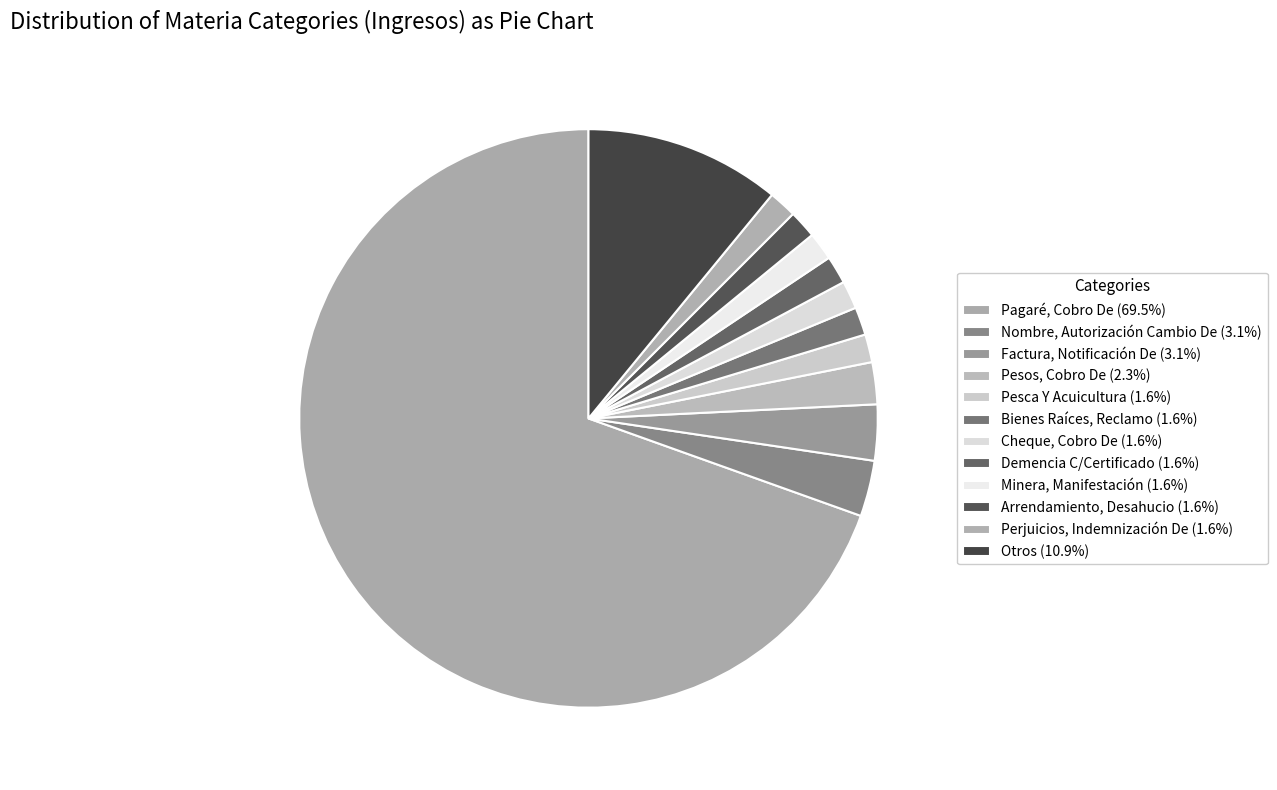

What is the total percentage of Minera, Manifestación and Bienes Raíces, Reclamo?

3.1%